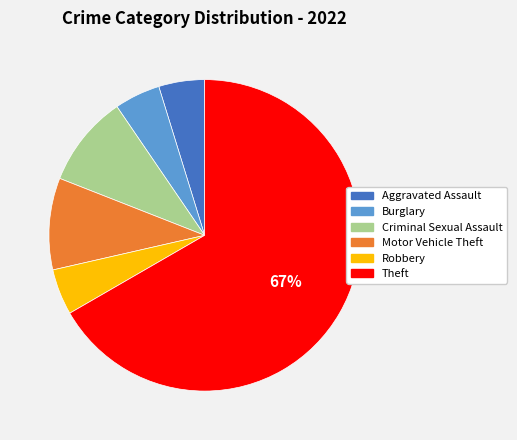

Do Burglary and Aggravated Assault together represent more than half of the pie?

No